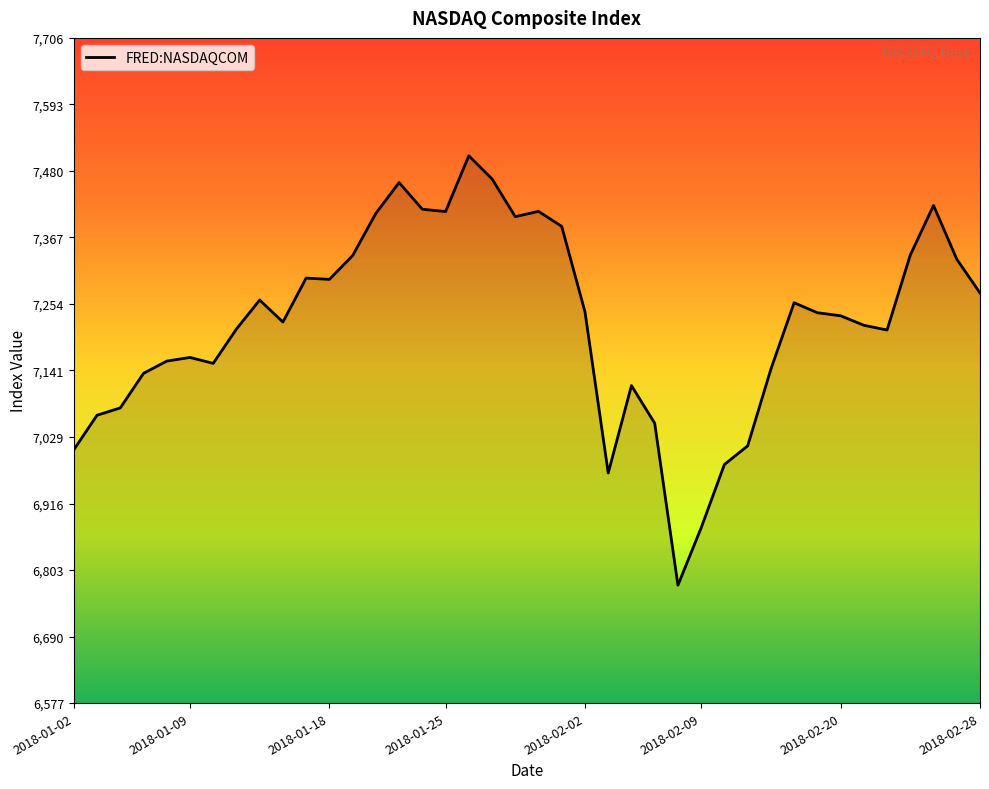

True or false: there are more than 0 points higher than both neighbors.

True